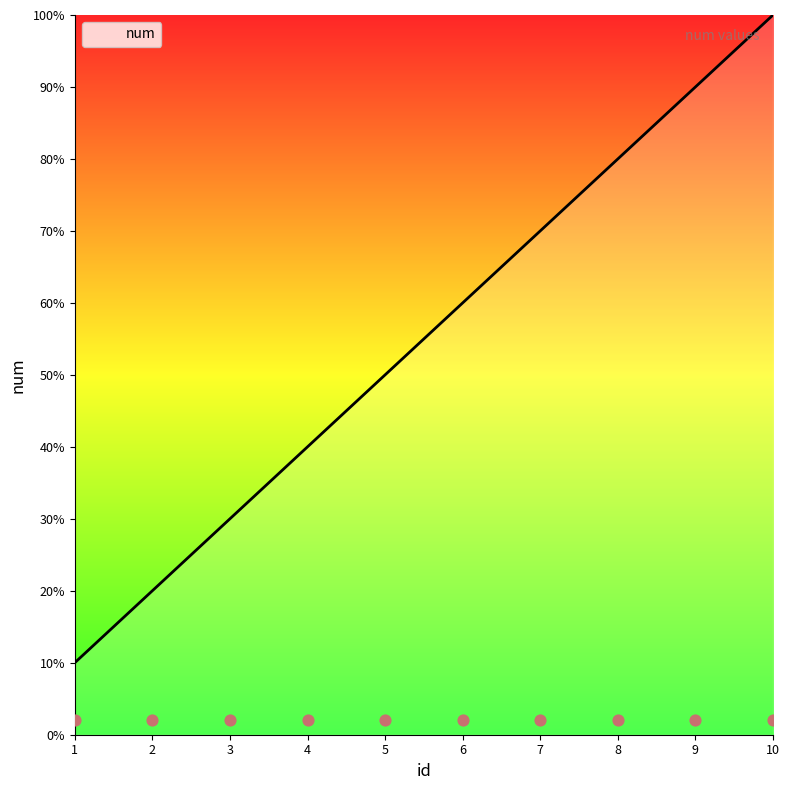

Between 8 and 3, which is larger?

8